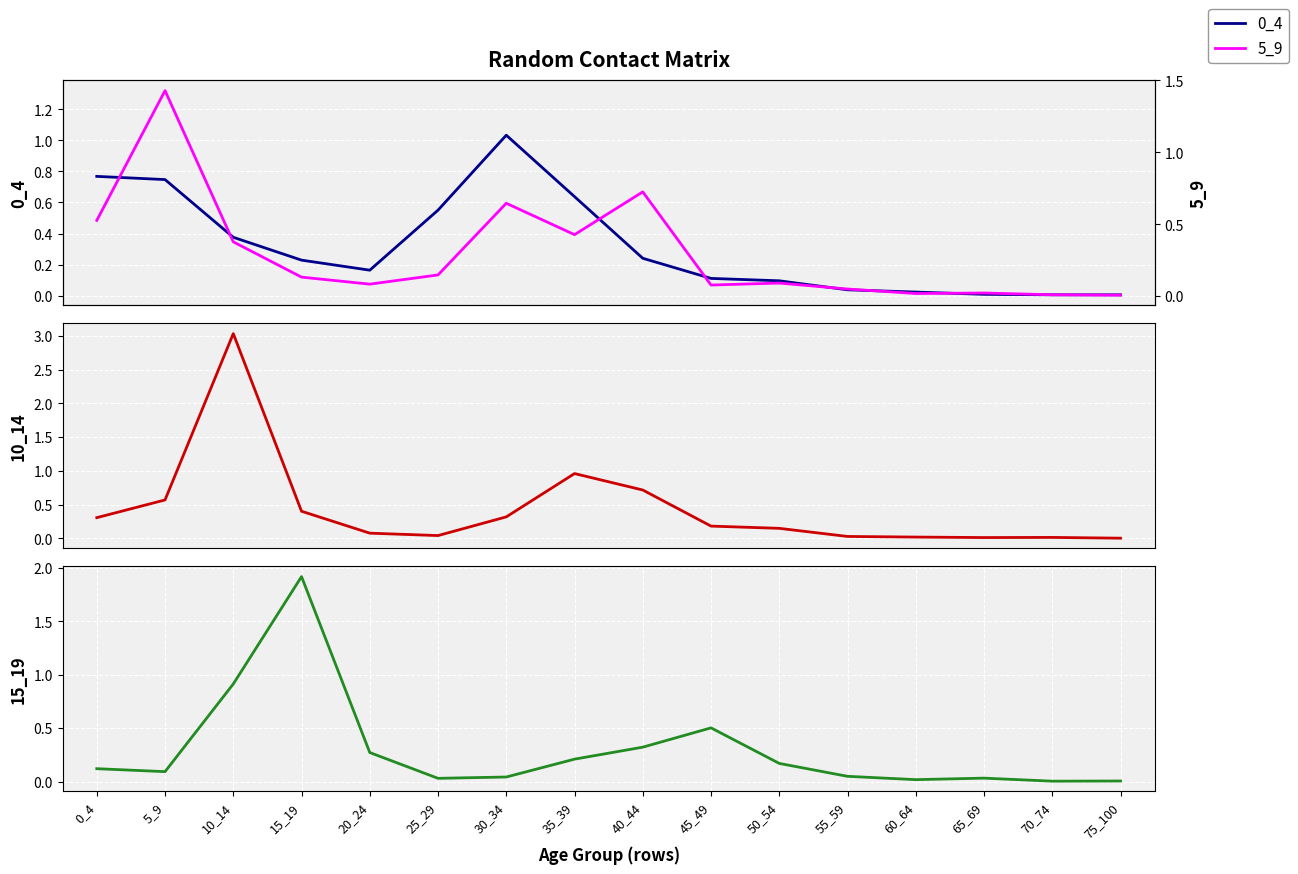

Reading right to left, extract all data points from this chart.

0_4: 0.0	0.0	0.0	0.0	0.0	0.1	0.1	0.2	0.6	1.0	0.6	0.2	0.2	0.4	0.7	0.8
5_9: 0.0	0.0	0.0	0.0	0.0	0.1	0.1	0.7	0.4	0.6	0.1	0.1	0.1	0.3	1.3	0.5
10_14: 0.0	0.0	0.0	0.0	0.0	0.1	0.2	0.7	1.0	0.3	0.0	0.1	0.4	3.0	0.6	0.3
15_19: 0.0	0.0	0.0	0.0	0.0	0.2	0.5	0.3	0.2	0.0	0.0	0.3	1.9	0.9	0.1	0.1